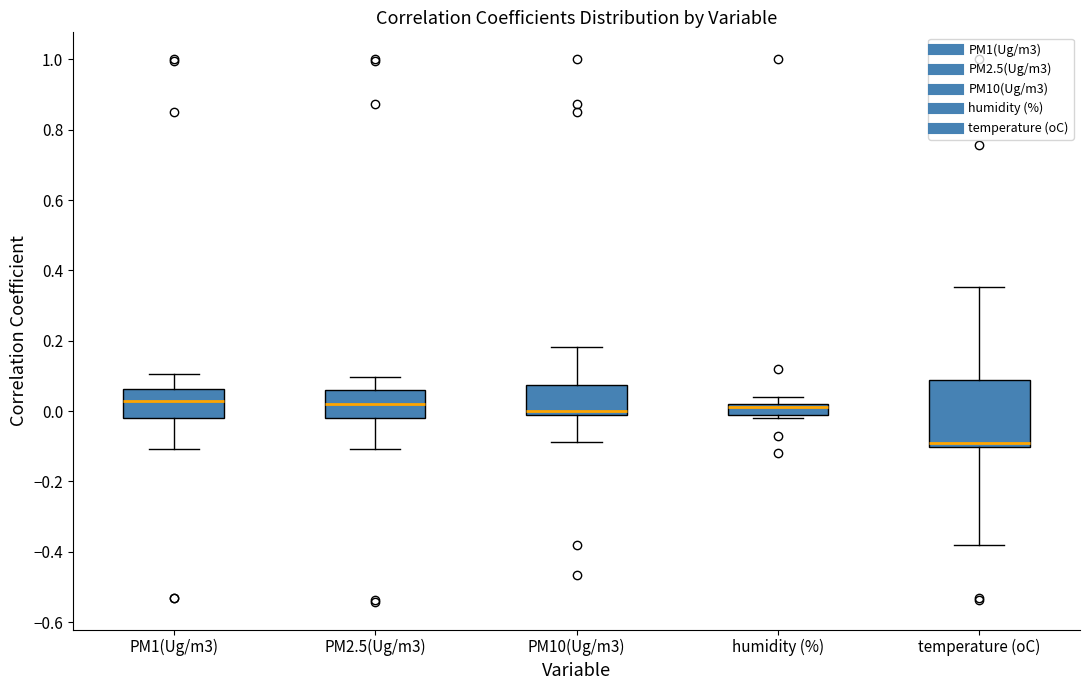

Where does the lower whisker of the box for temperature (oC) end on the y-axis? The values are not printed on the chart, so give them approximately, as read against the axis.

-0.38